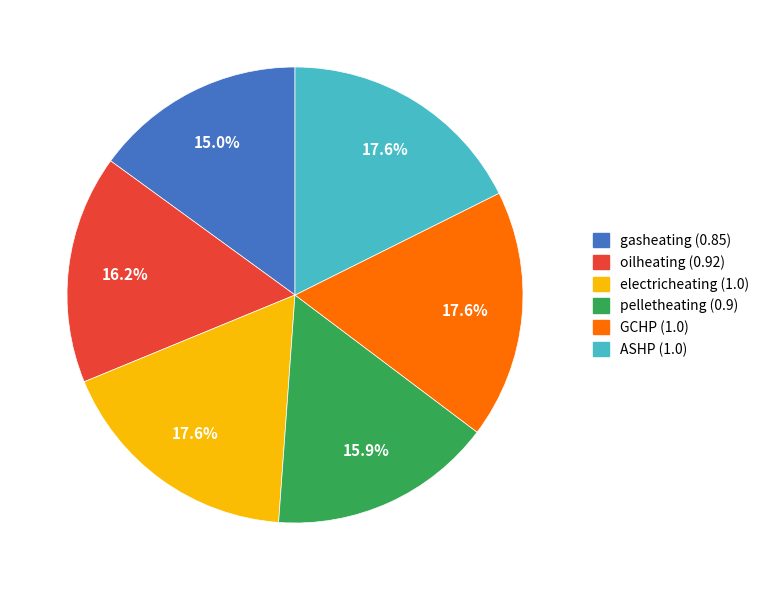

What is the smallest slice in the pie chart?

gasheating (0.85)